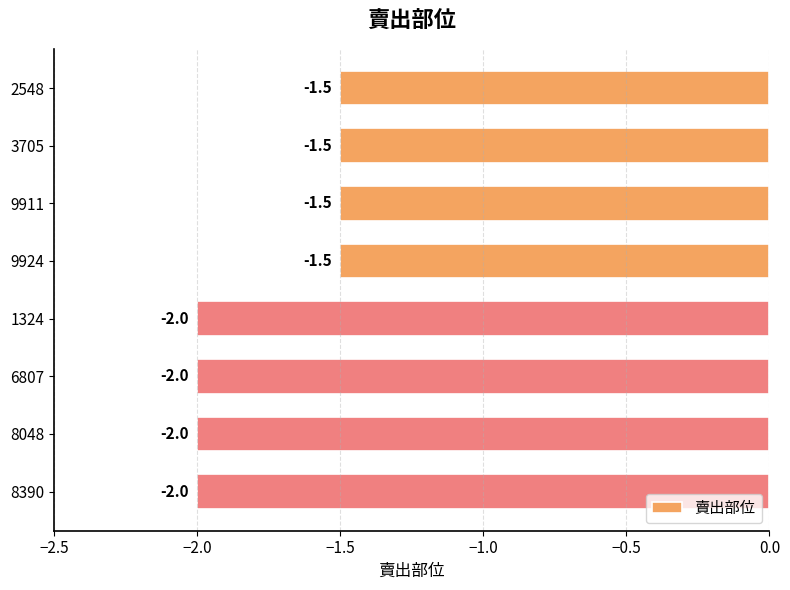

What is the sum of all values?

-14.0